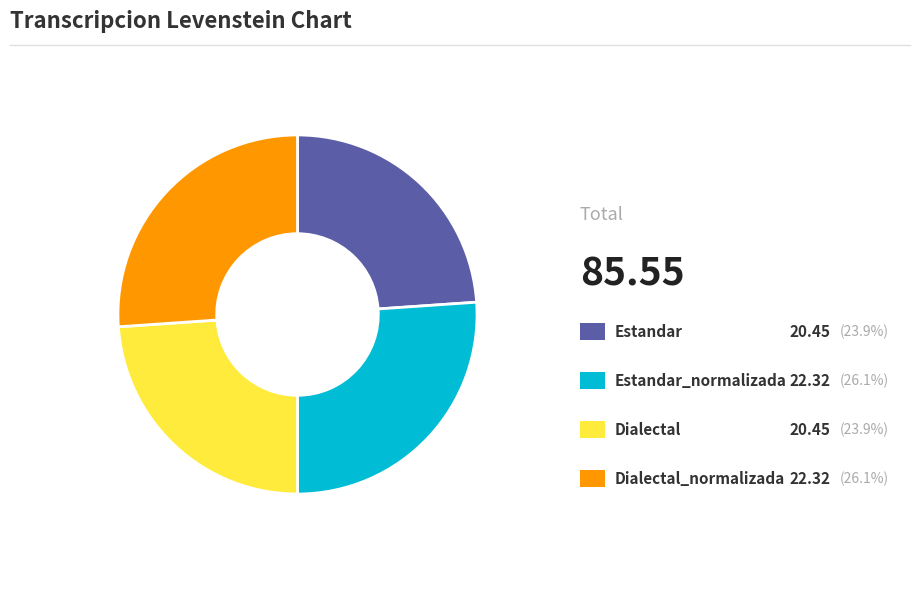

Is there a majority slice in this chart?

No